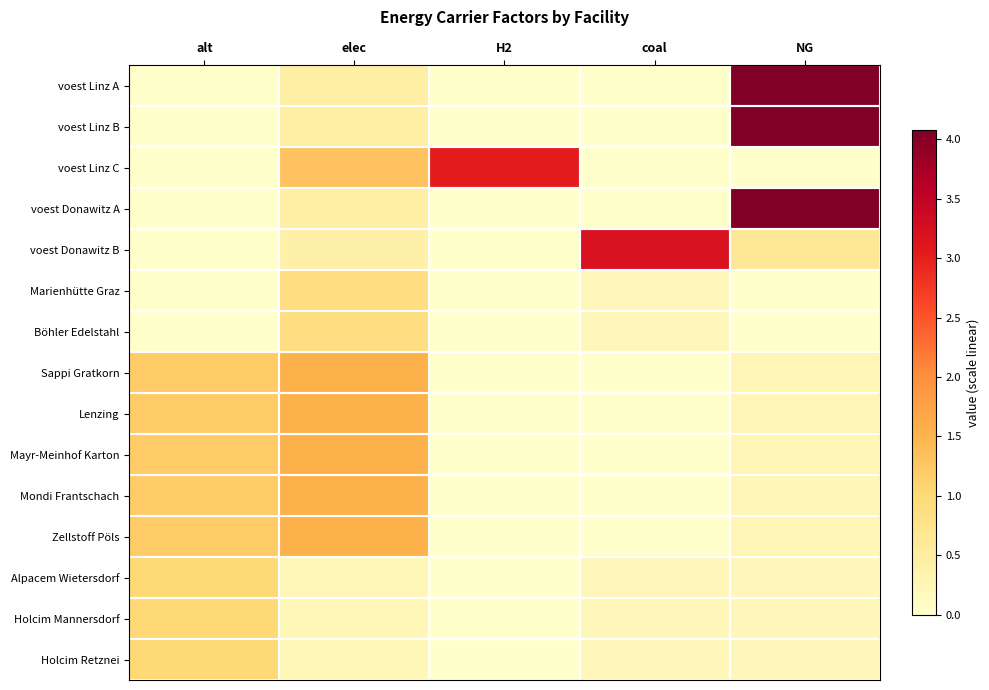

What is the difference between the highest and lowest values at H2?

3.0